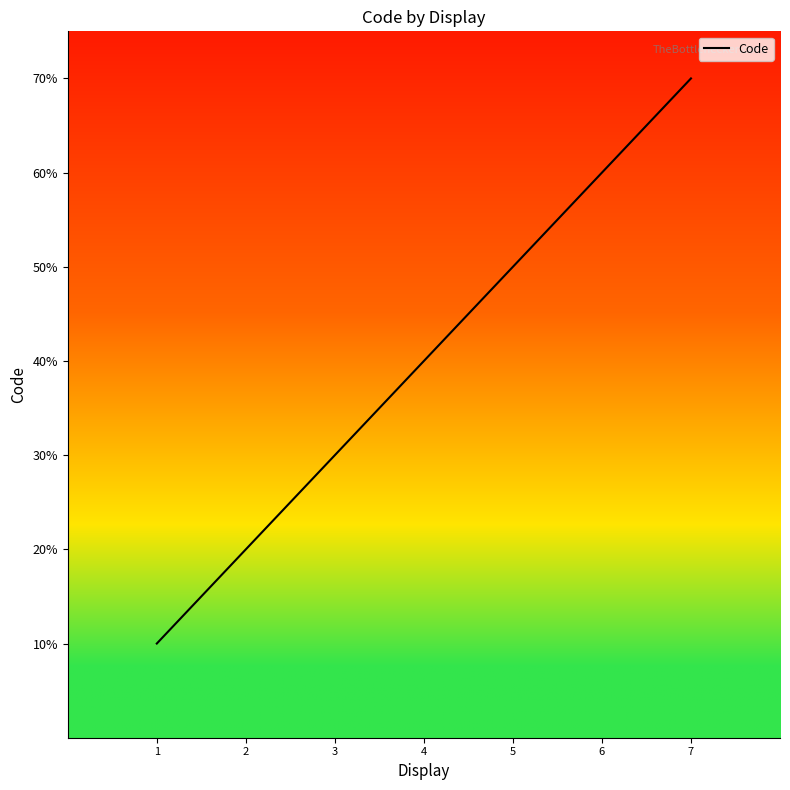

Does the chart display data point markers on the line(s)?

No